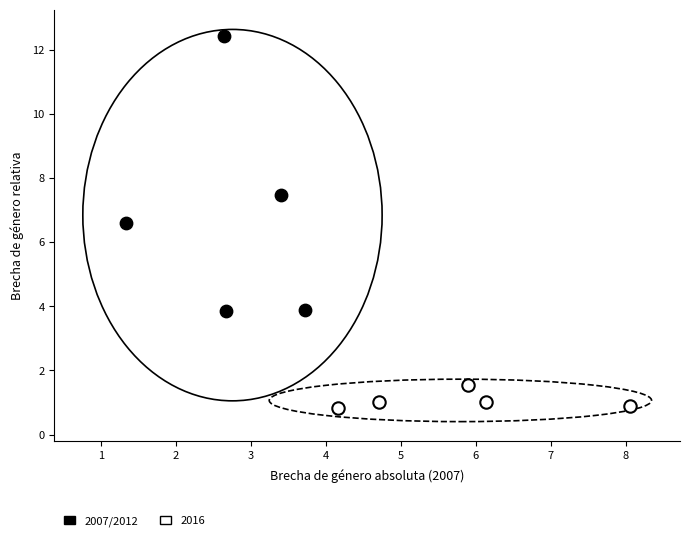

Which series contains the highest Y value?

2007/2012